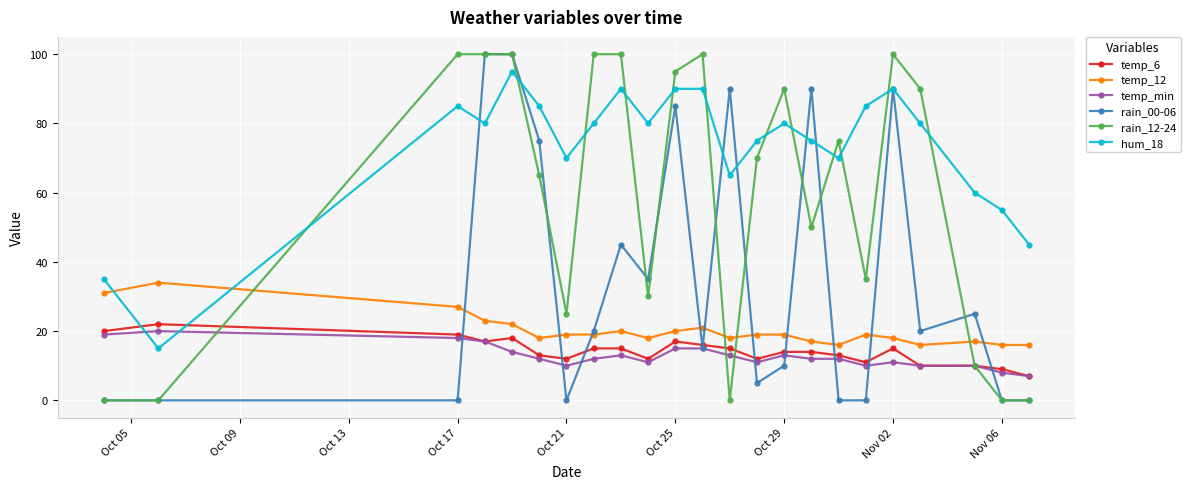

True or false: temp_min and rain_00-06 intersect in this chart.

True